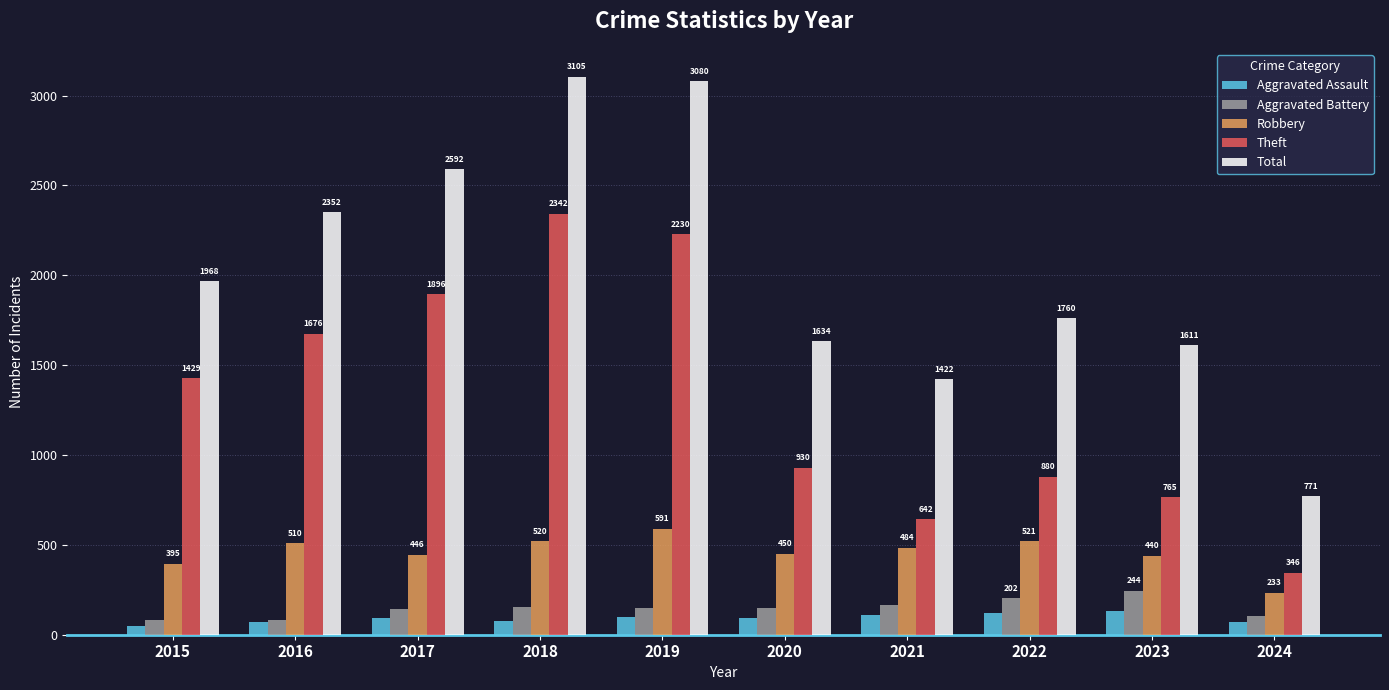

What is the value of the Total bar at the 9th from the left?

1611